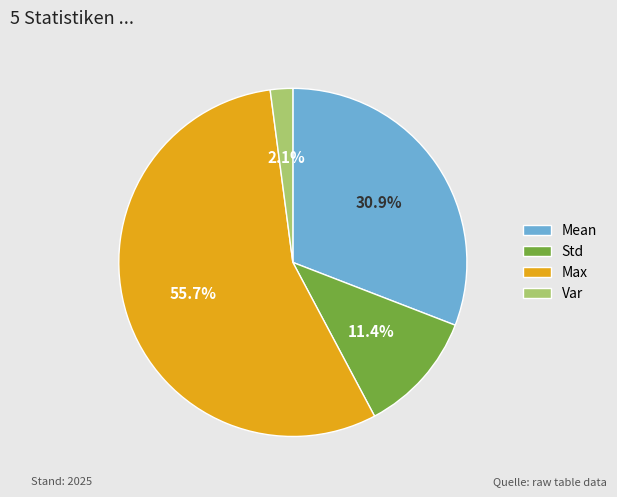

How many slices are in this pie chart?

4